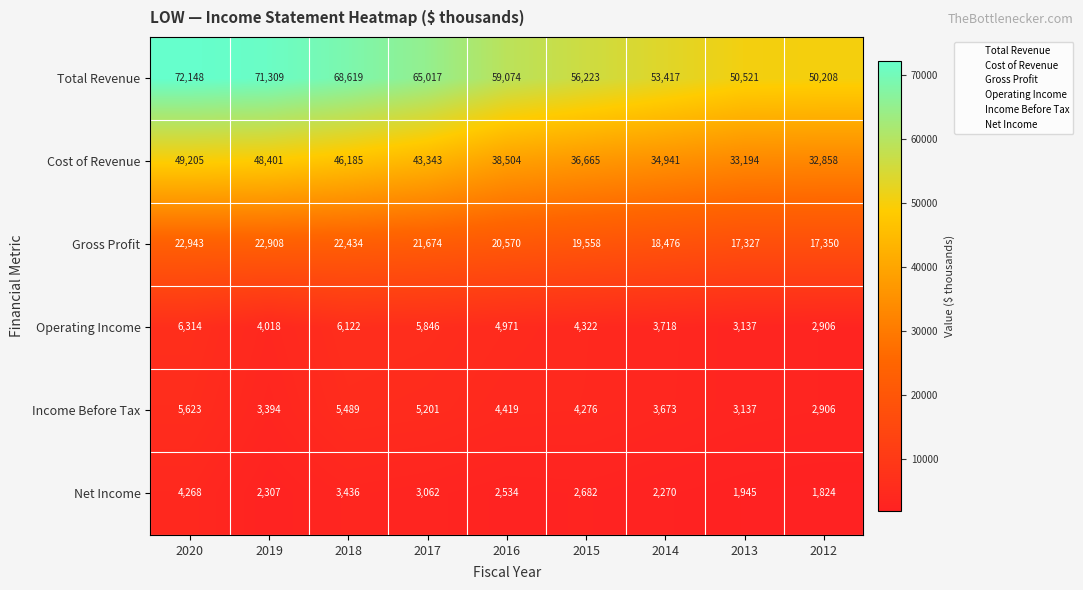

At which label does Net Income first exceed 2534?

2020